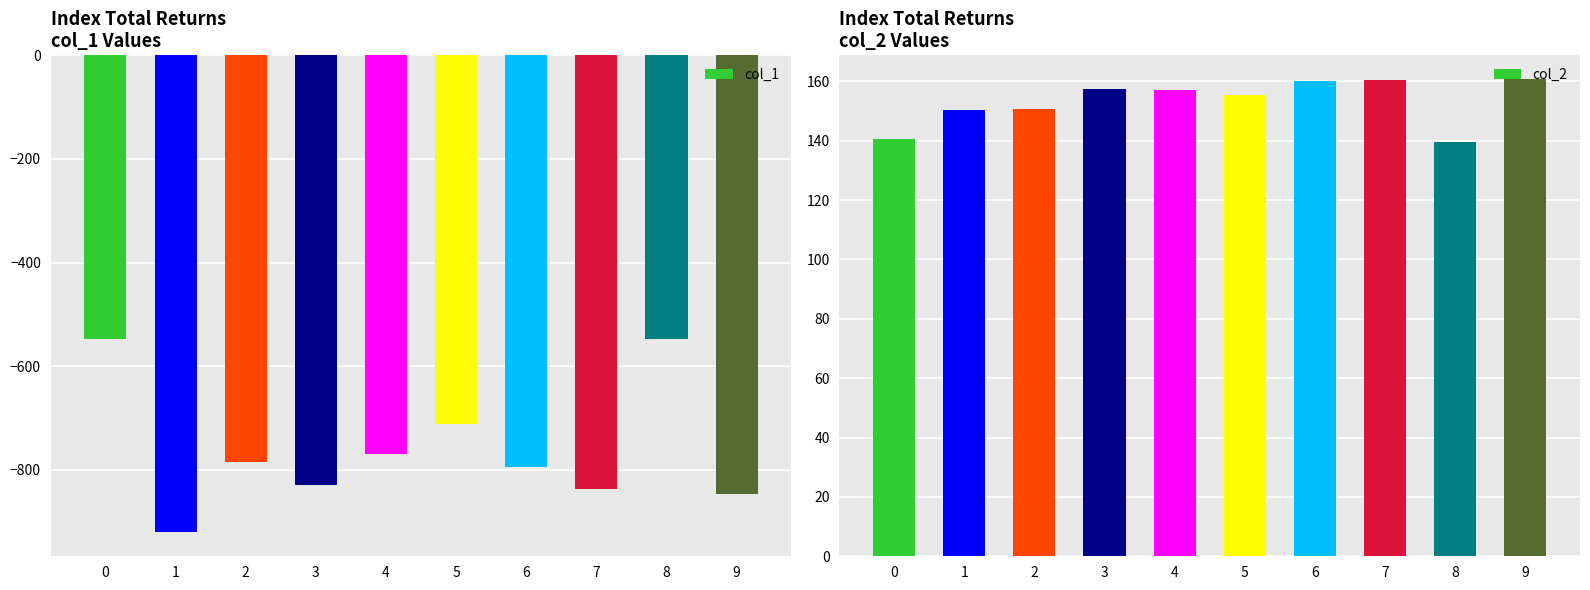

Which series changed the most between 6 and 9?

col_1